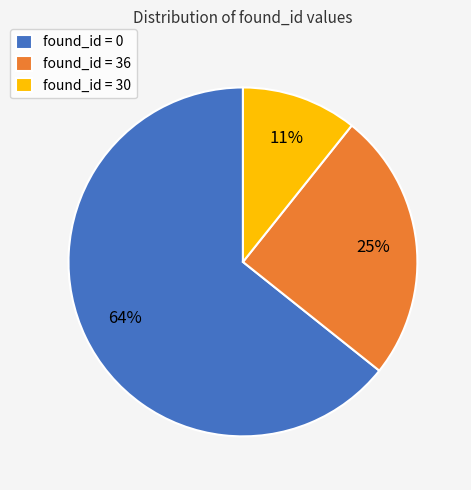

To the nearest percent, what is the difference between the found_id = 30 and found_id = 36 slice percentages?

14%